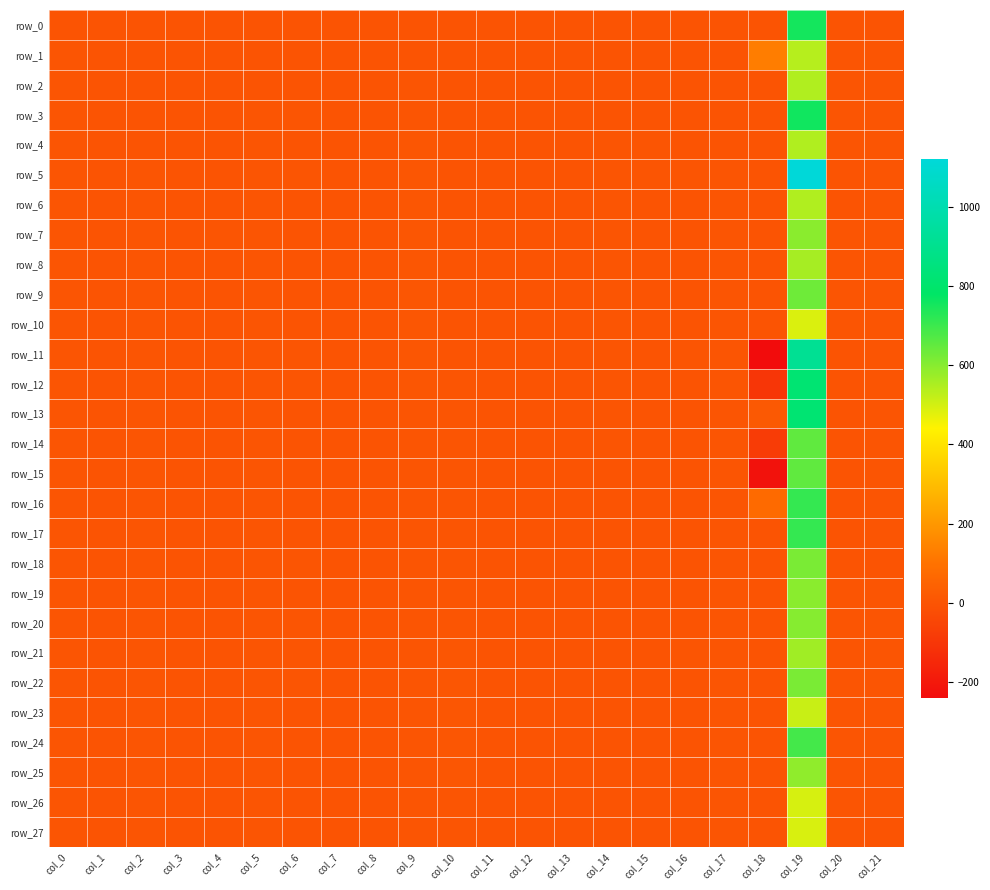

Which label corresponds to the smallest value in the chart?

col_18